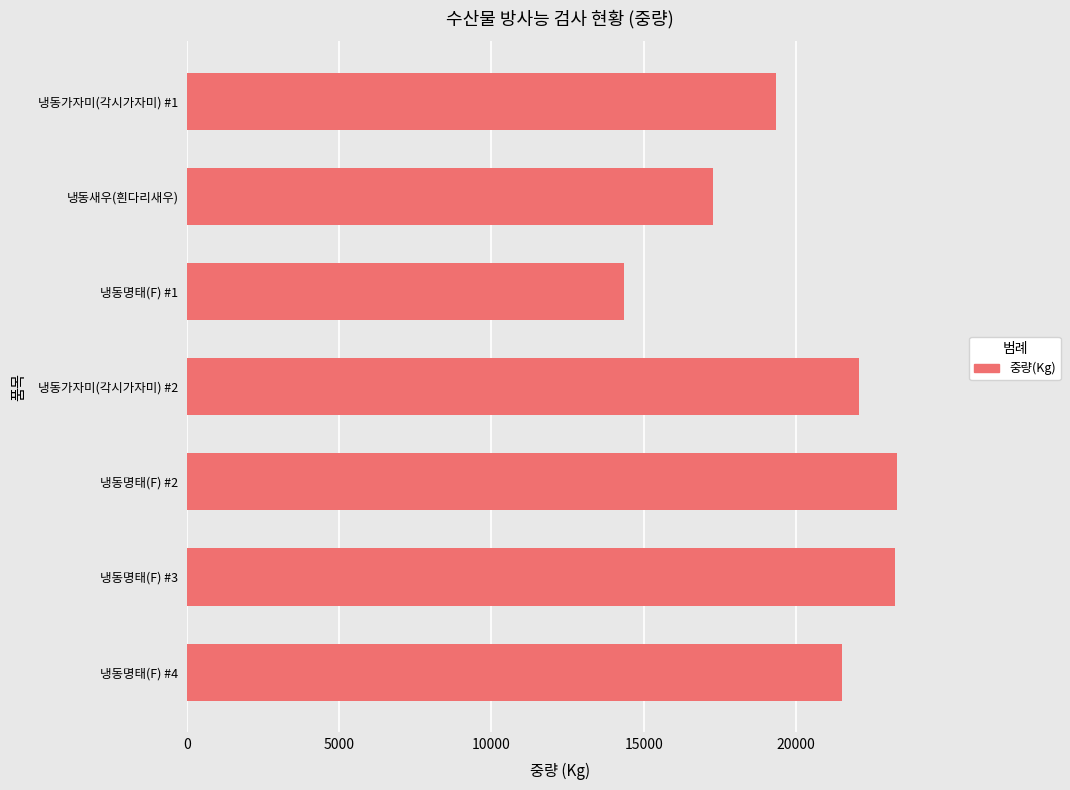

What is the label of the 3rd bar from the bottom?

냉동명태(F) #2